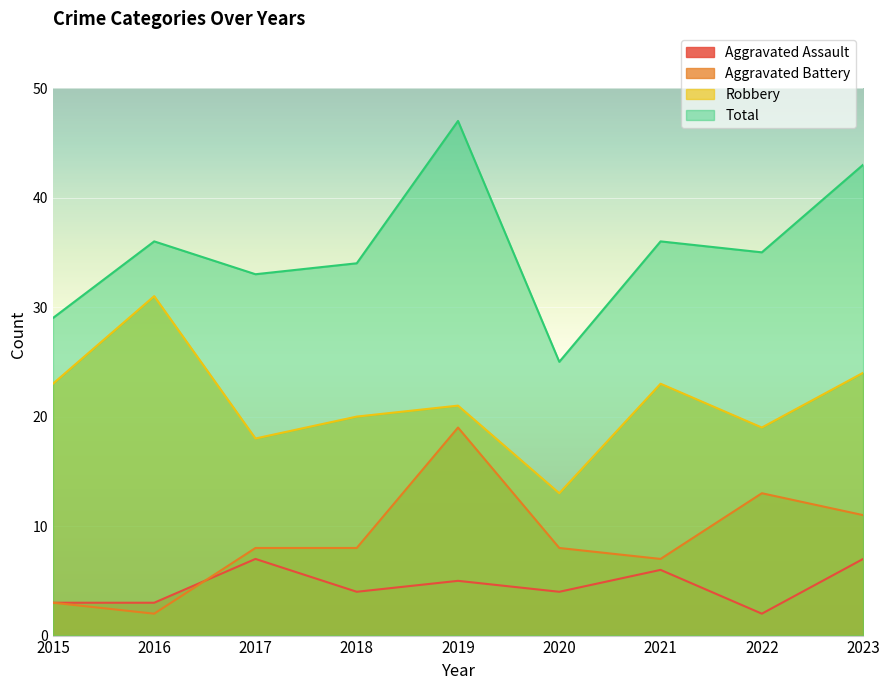

True or false: Robbery and Aggravated Assault cross at least once.

False